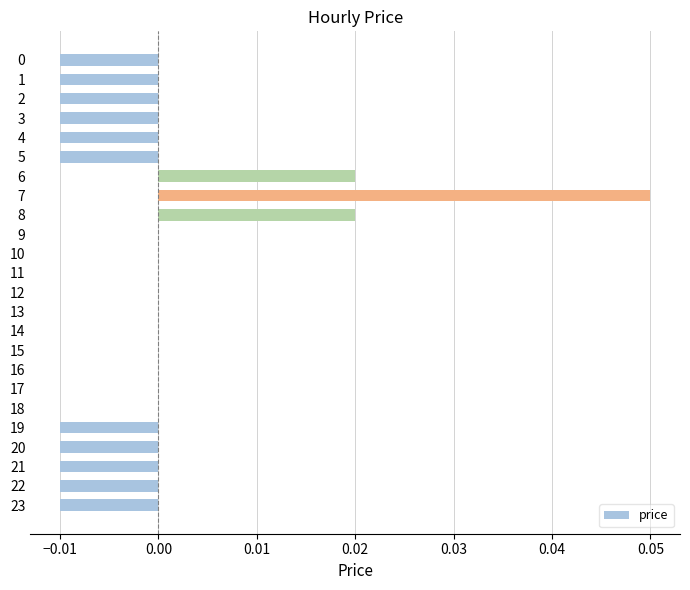

True or false: the data shows 0.0 at 9.

True